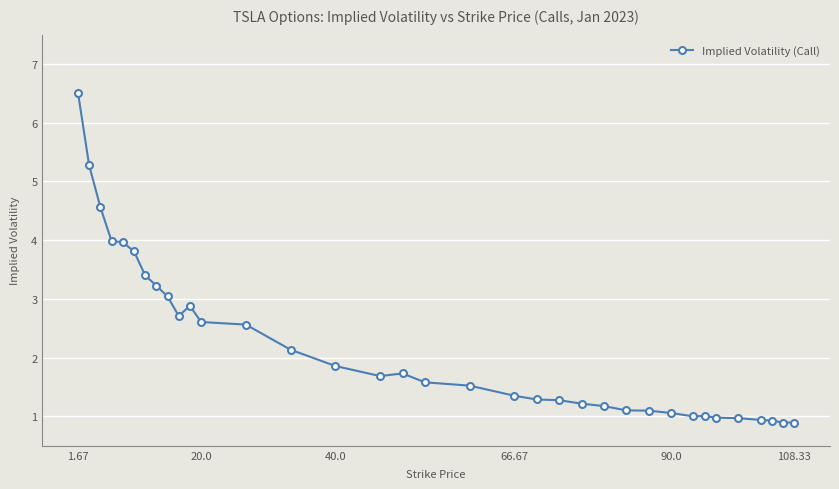

What is the minimum value shown in the chart?

0.9